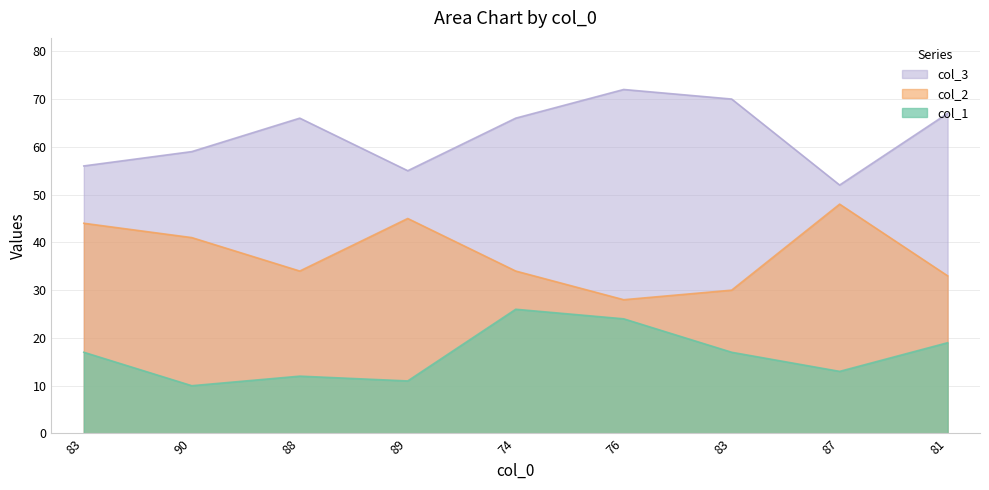

At which category does col_3 reach its first local valley?

89